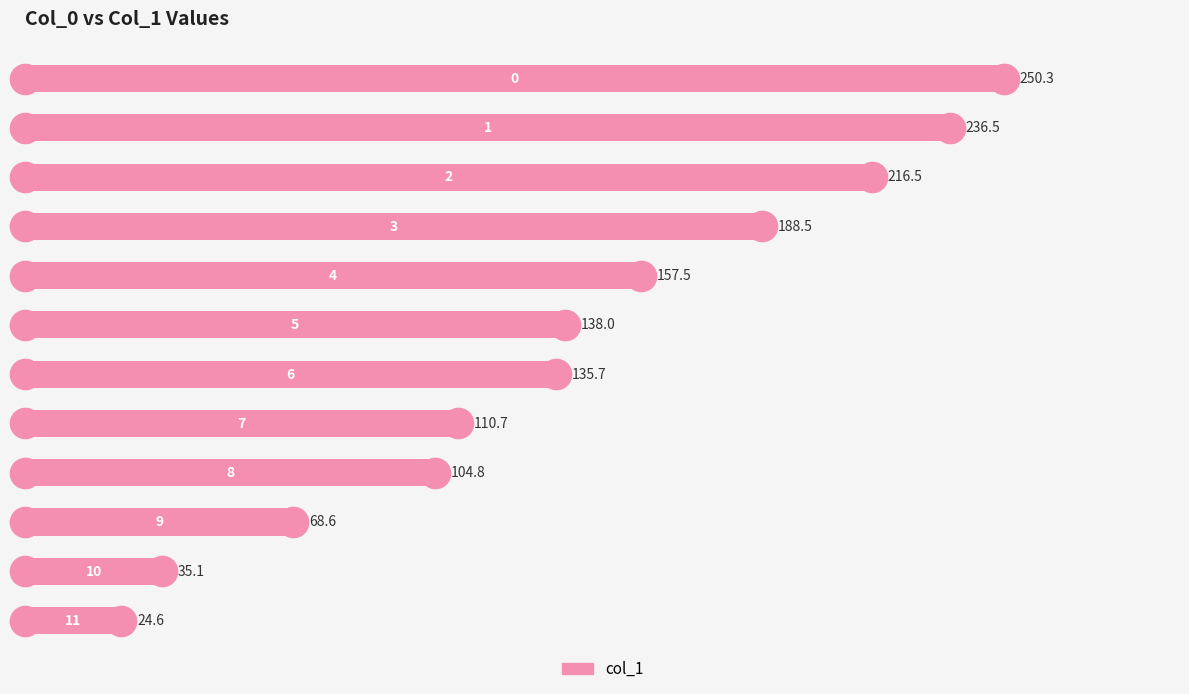

What is the greatest value displayed?

250.3